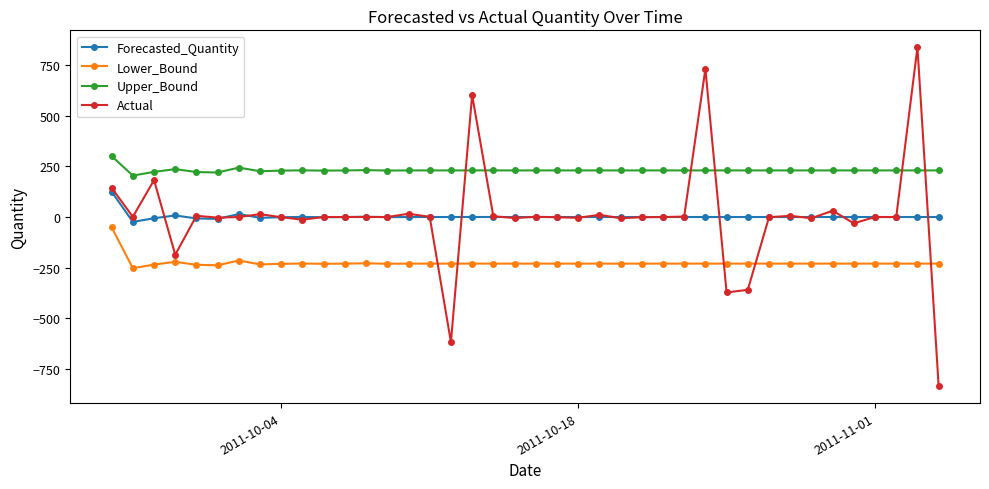

How many values in the Lower_Bound series are below -229?

36